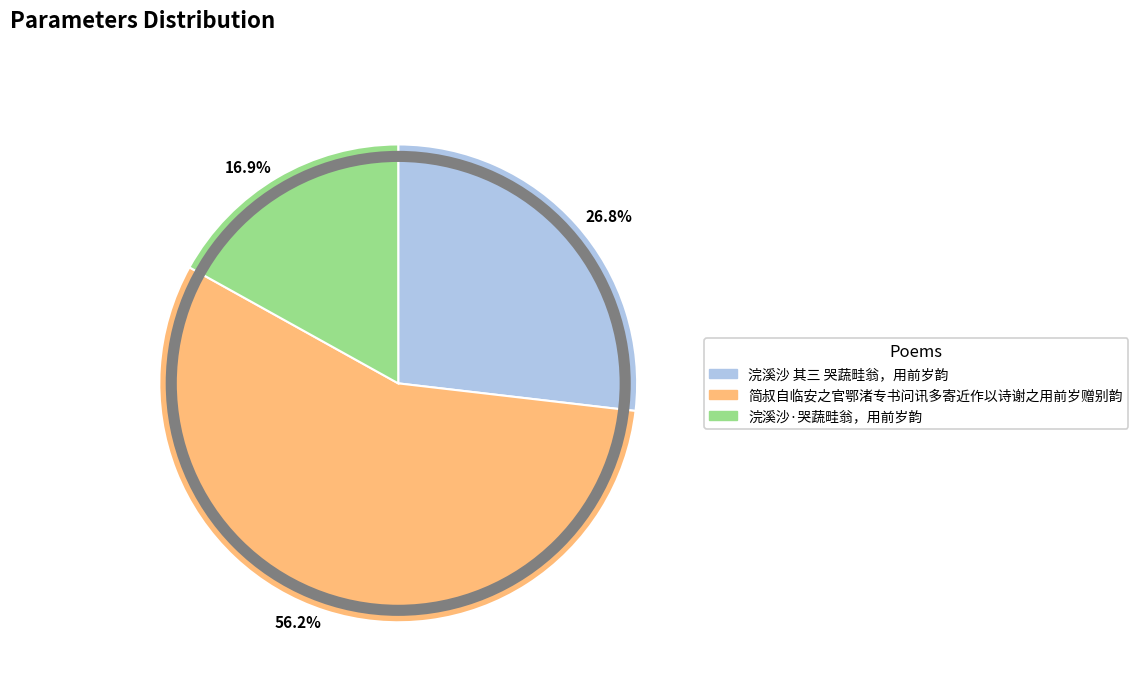

What is the smallest slice in the pie chart?

16.9%